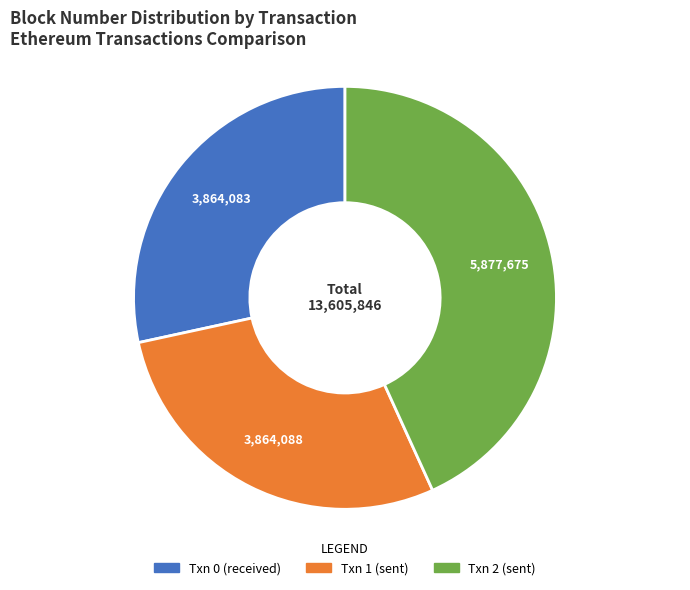

True or false: Txn 2 (sent) accounts for 52% of the total.

False